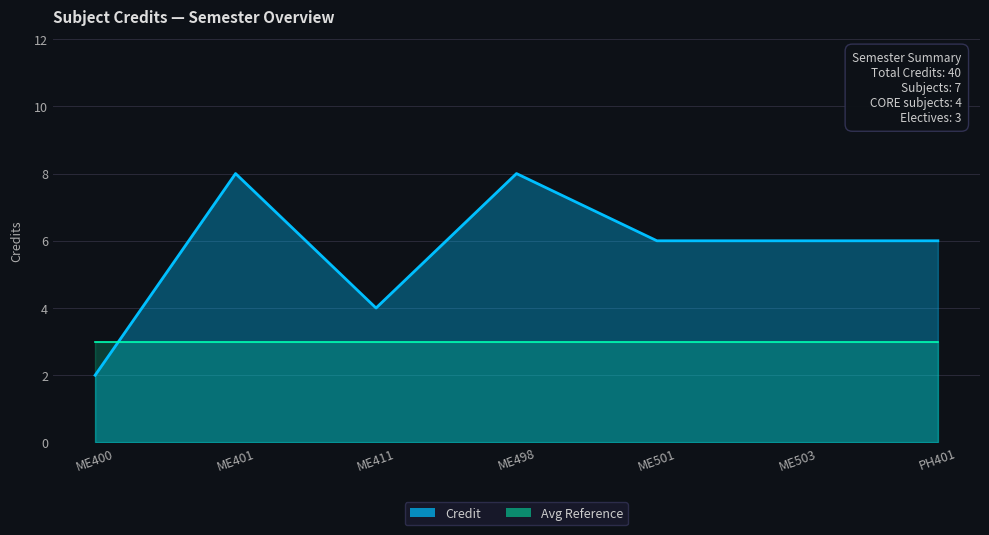

The value at ME401 is 8. True or false?

True